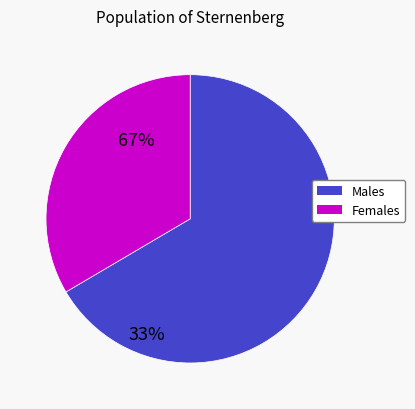

Is there any slice that represents more than half of the pie?

Yes